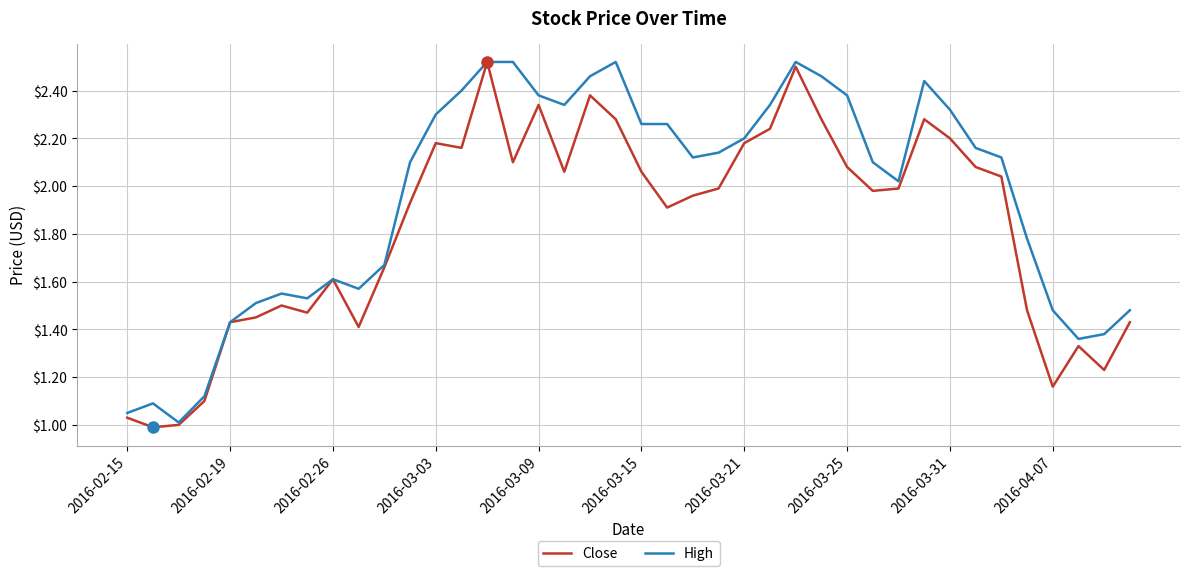

Rank the series by their average value, from highest to lowest.

High, Close